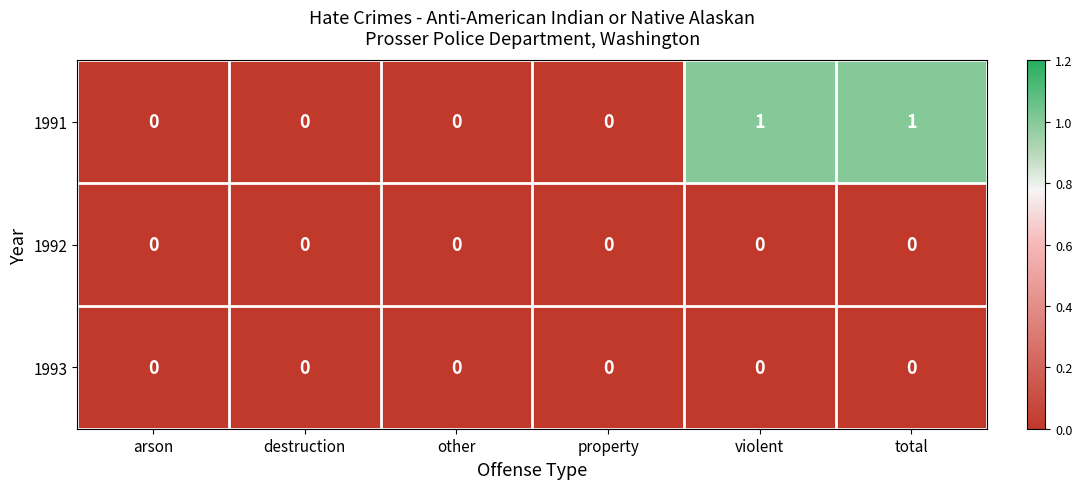

How many 1991 values are between 0 and 1?

6